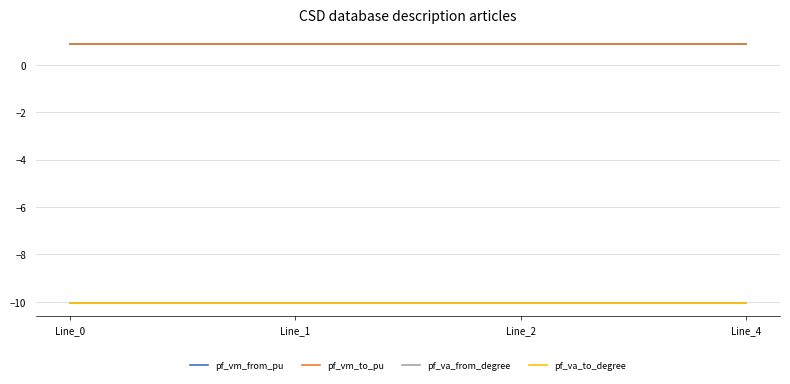

True or false: pf_vm_to_pu and pf_va_from_degree cross at least once.

False